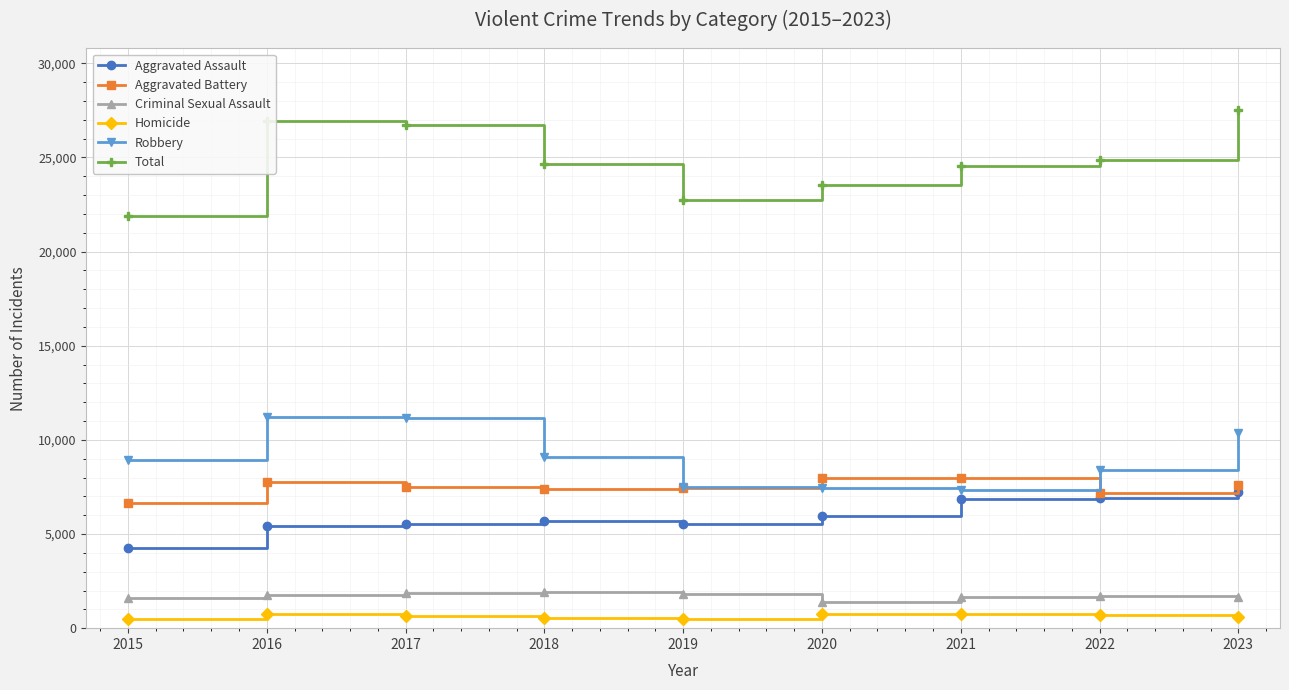

At 2017, list the series in order from largest to smallest.

Total, Robbery, Aggravated Battery, Aggravated Assault, Criminal Sexual Assault, Homicide